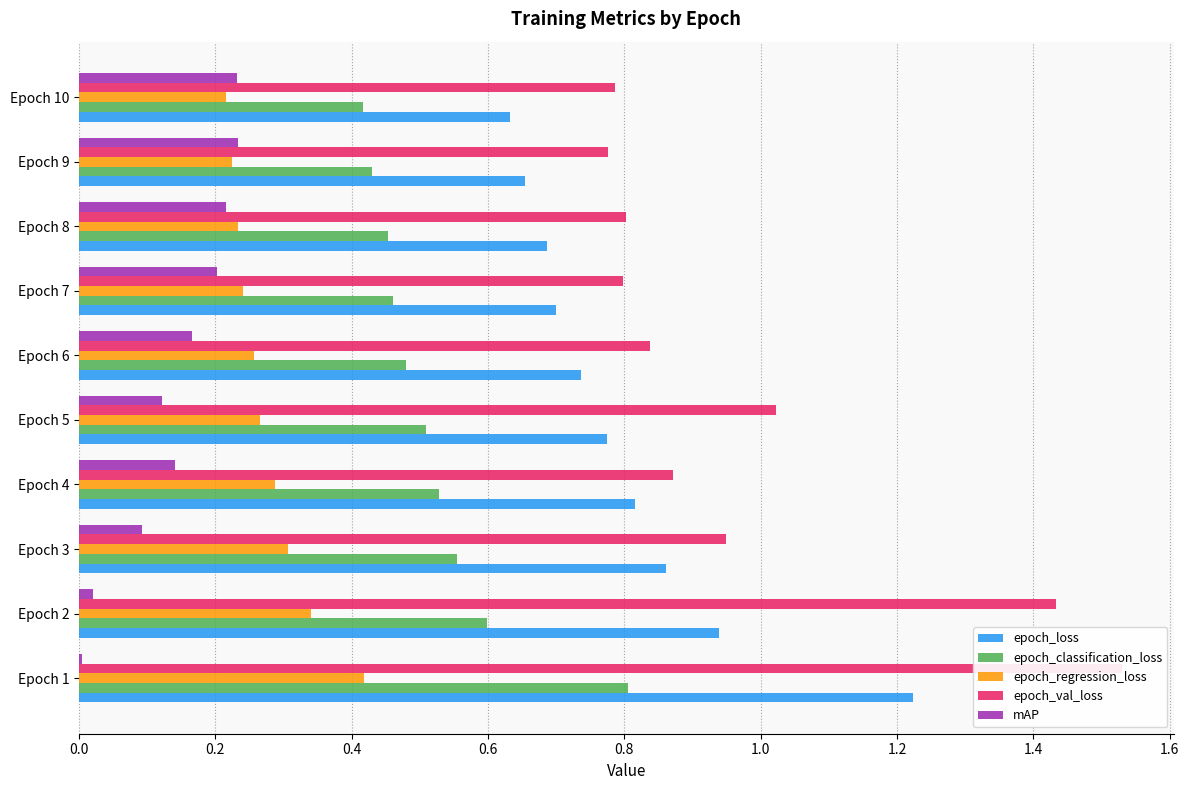

Is it true that epoch_loss equals 0.4 at Epoch 7?

False